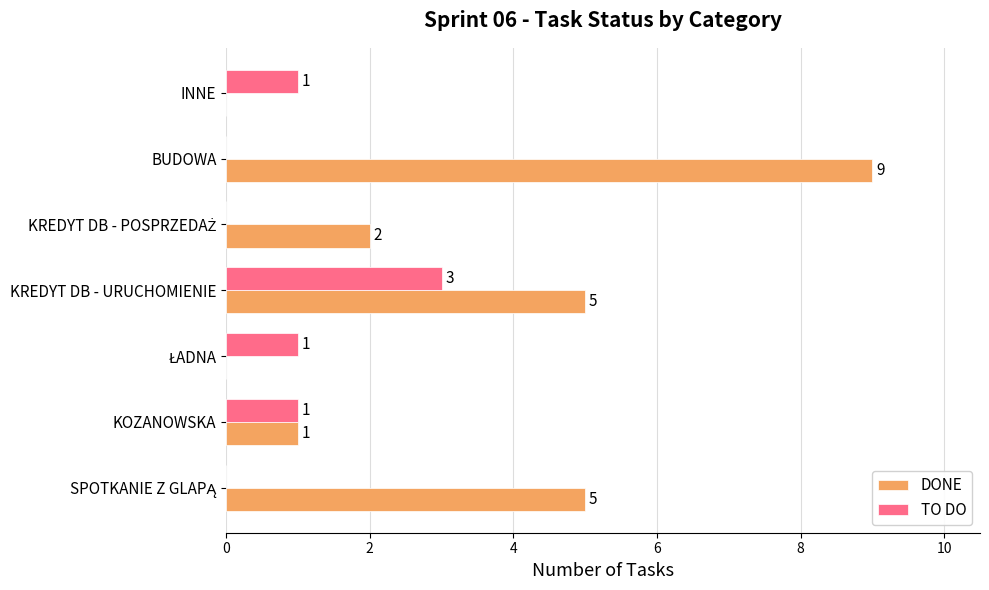

At which category is the sum across all series the highest?

BUDOWA